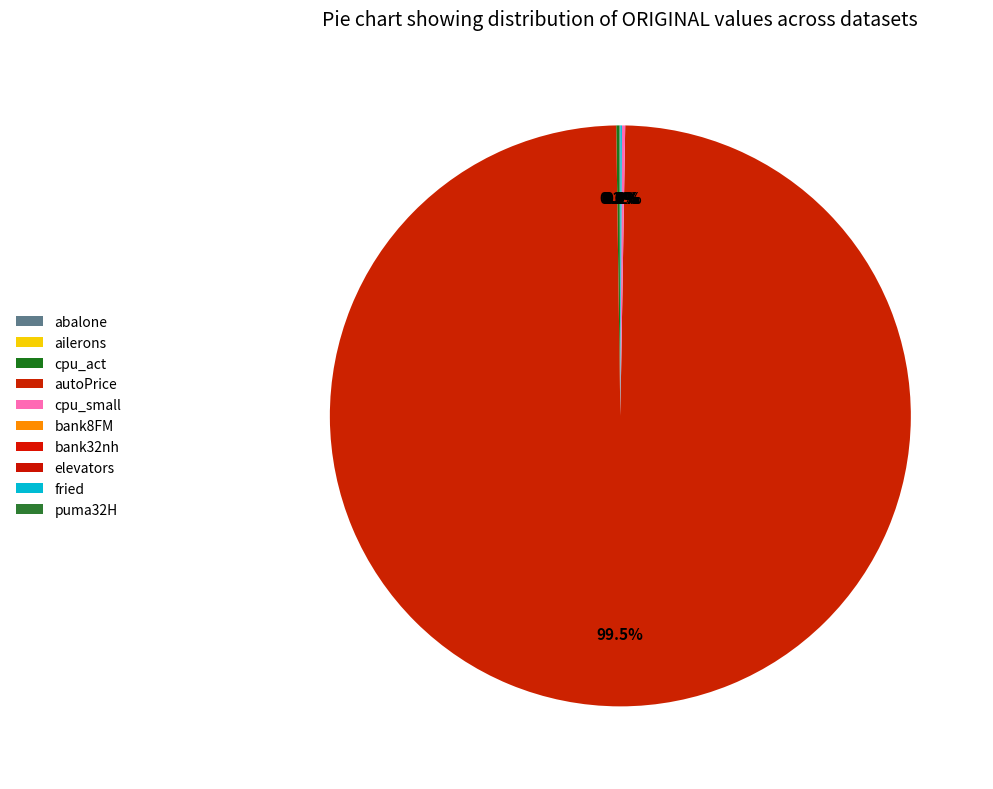

Is the sum of autoPrice and bank32nh greater than half?

Yes